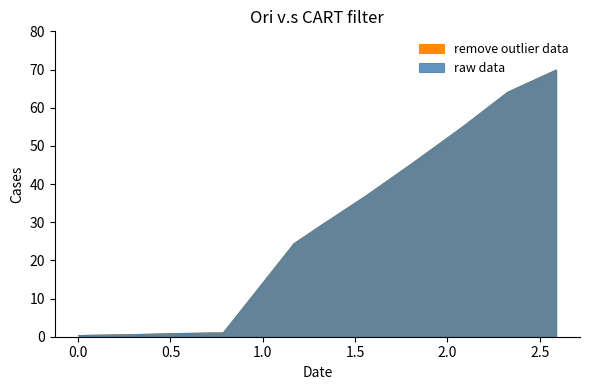

Between 2.081410438379497 and 0.6526825905348961, which is larger?

2.081410438379497